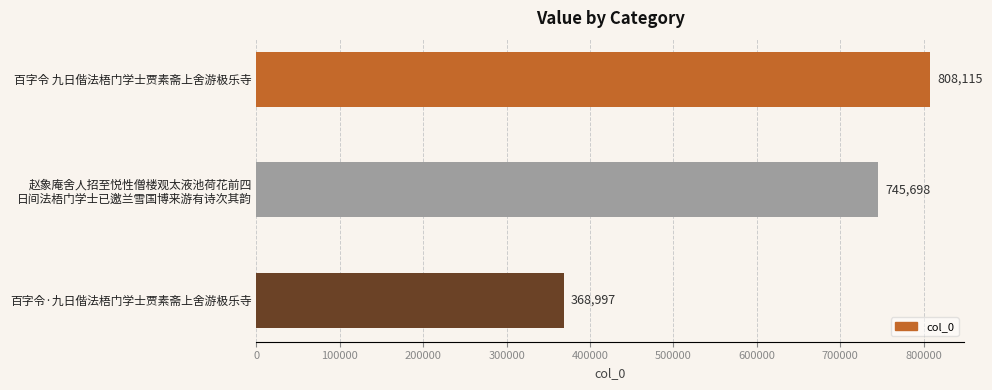

What is the sum of all values?

1922810